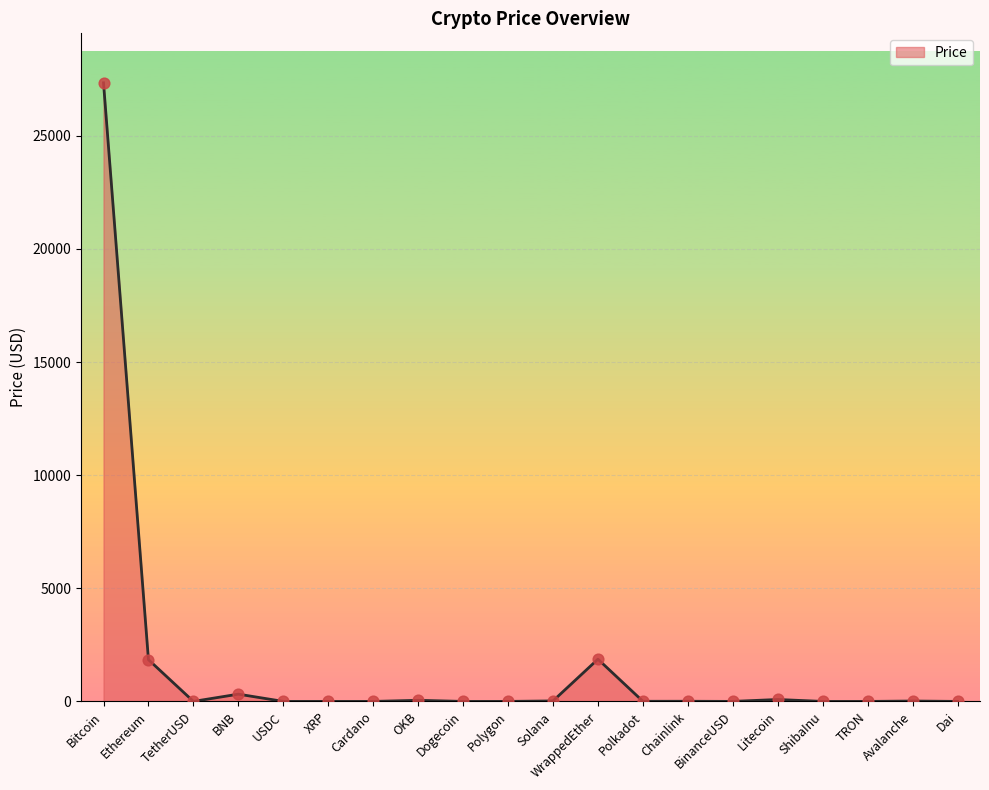

Which has a higher value, WrappedEther or Polygon?

WrappedEther